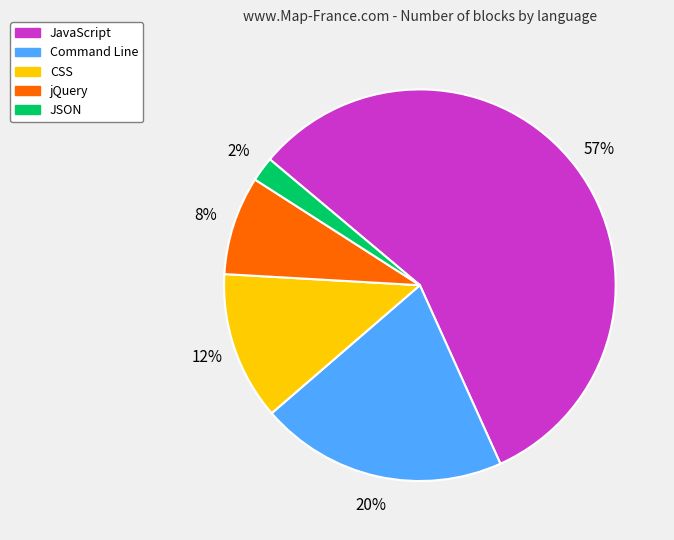

True or false: jQuery accounts for 20% of the total.

False